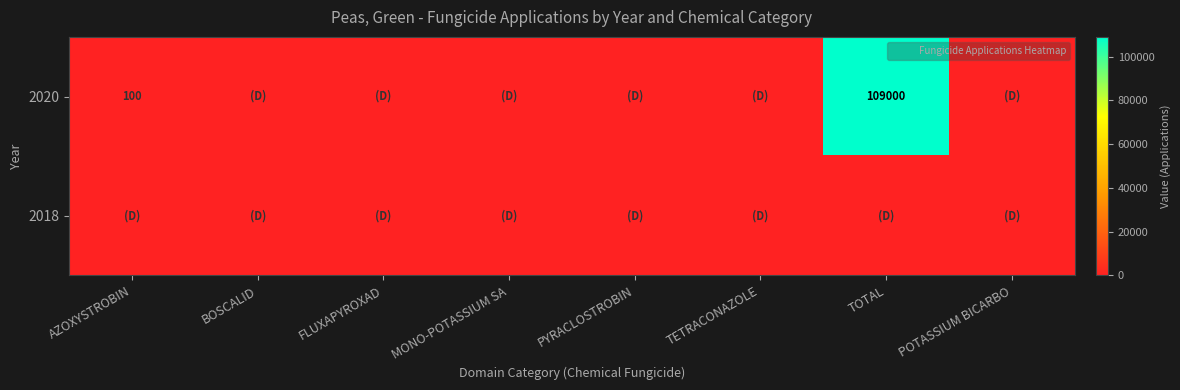

What value does the 2020 series have at AZOXYSTROBIN, to the nearest 100?

100